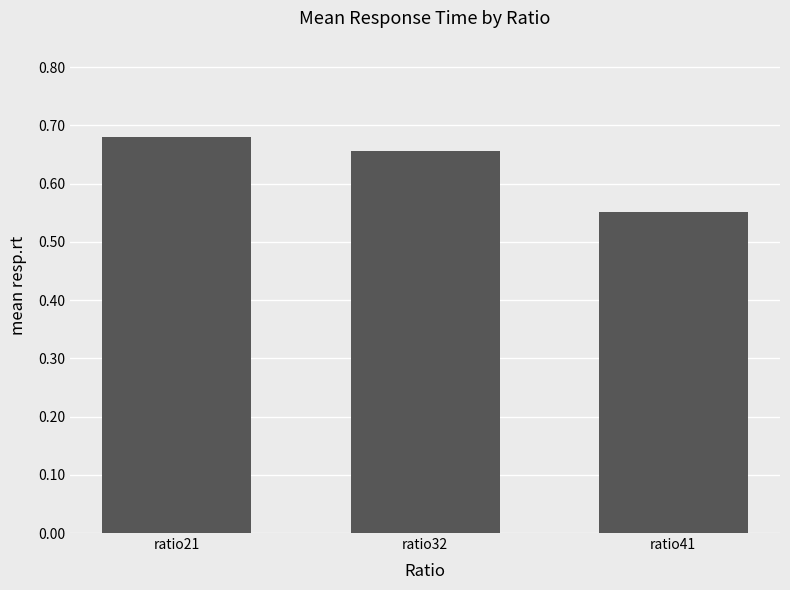

Is it true that the value at ratio21 is 1.1?

False